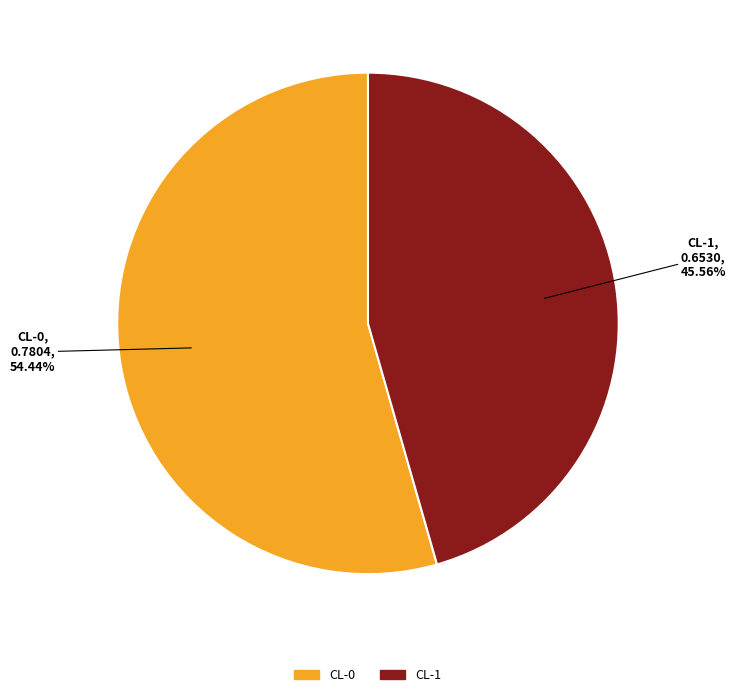

Is it true that CL-0 is 54% of the pie?

True